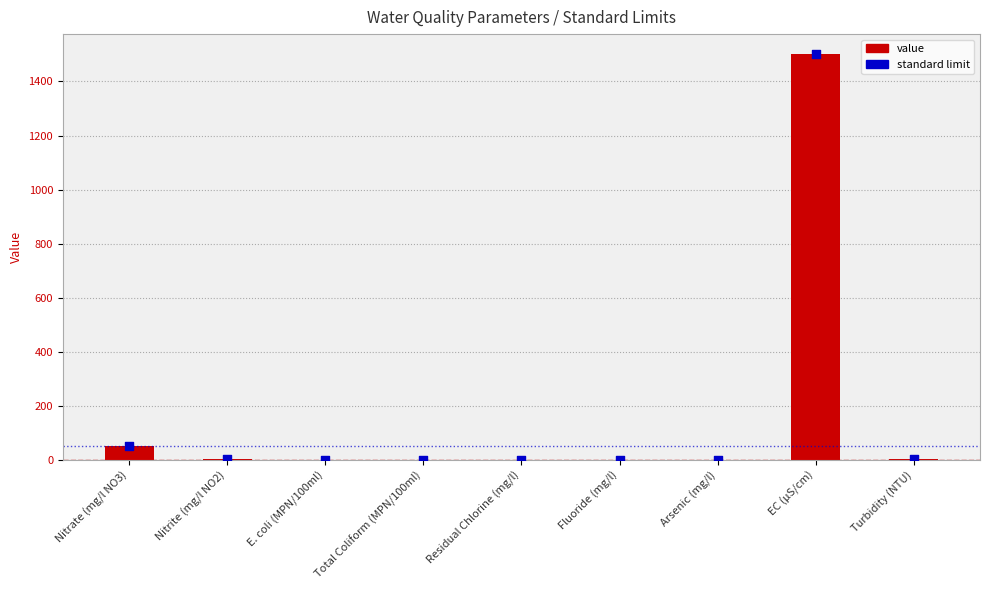

At how many categories does at least one series exceed 1445?

1